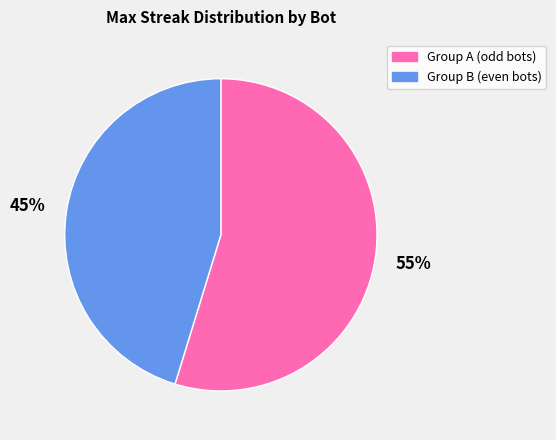

To the nearest percent, what is the average slice percentage?

50%